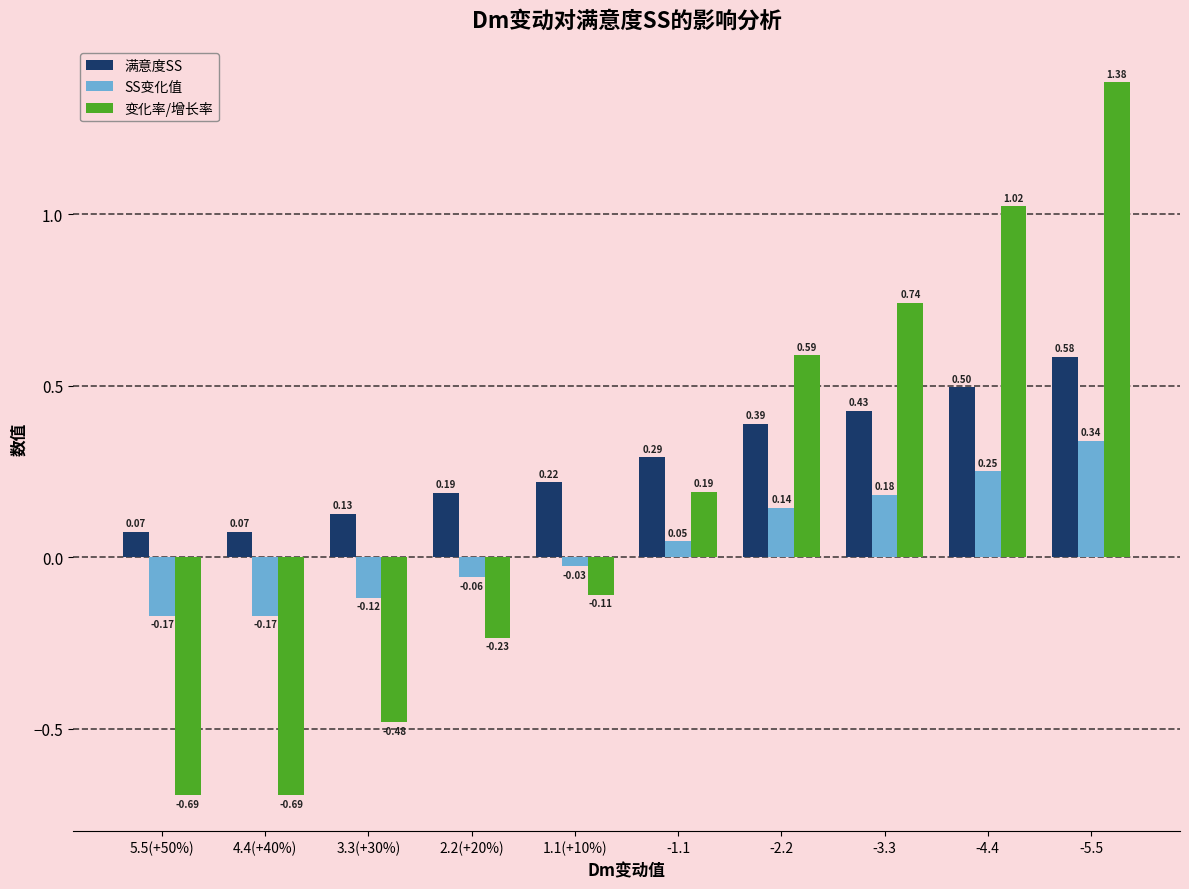

List the series in order of their overall mean, highest first.

满意度SS, 变化率/增长率, SS变化值